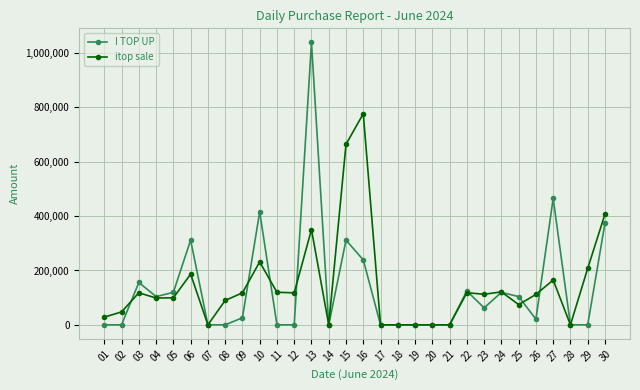

At which category is the sum across all series the highest?

13